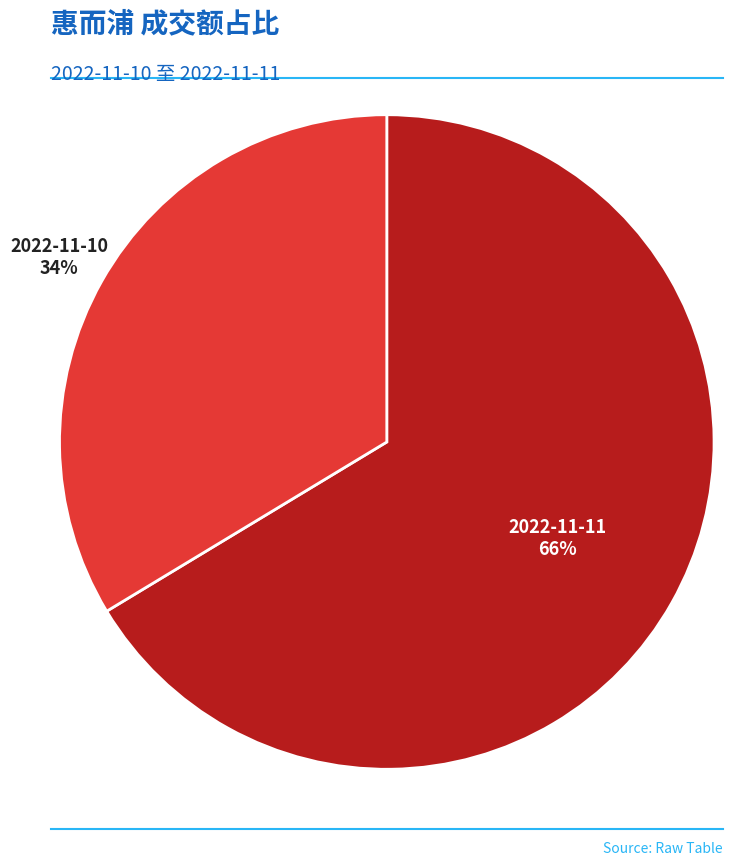

Does 2022-11-10 represent more than half of the total?

No